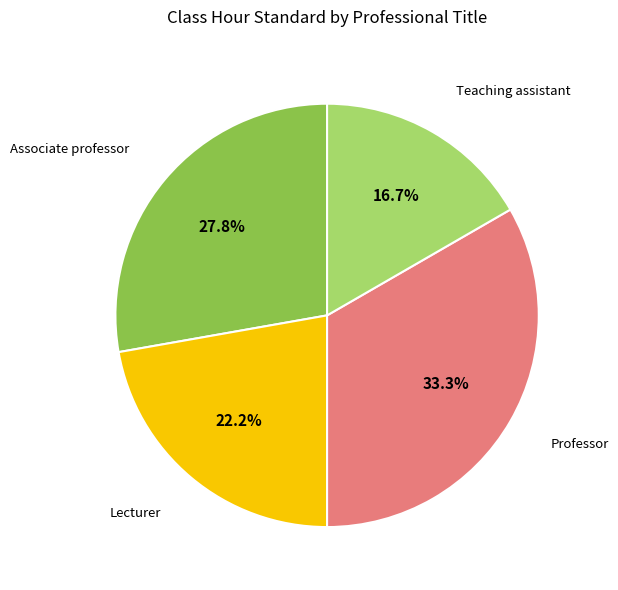

Is there a majority slice in this chart?

No